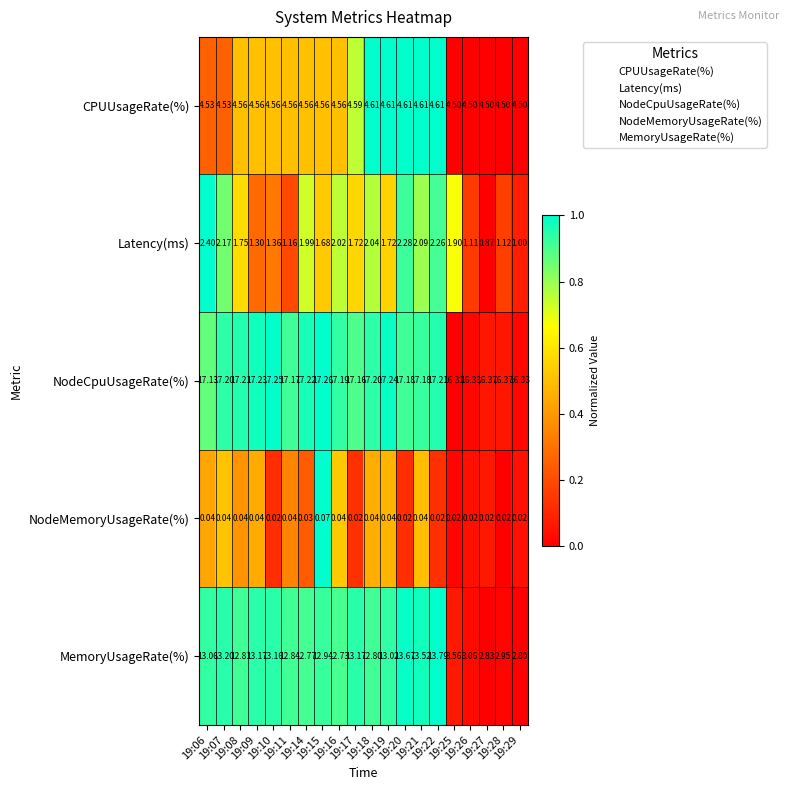

List the series in order of their peak value, lowest first.

NodeMemoryUsageRate(%), Latency(ms), CPUUsageRate(%), MemoryUsageRate(%), NodeCpuUsageRate(%)